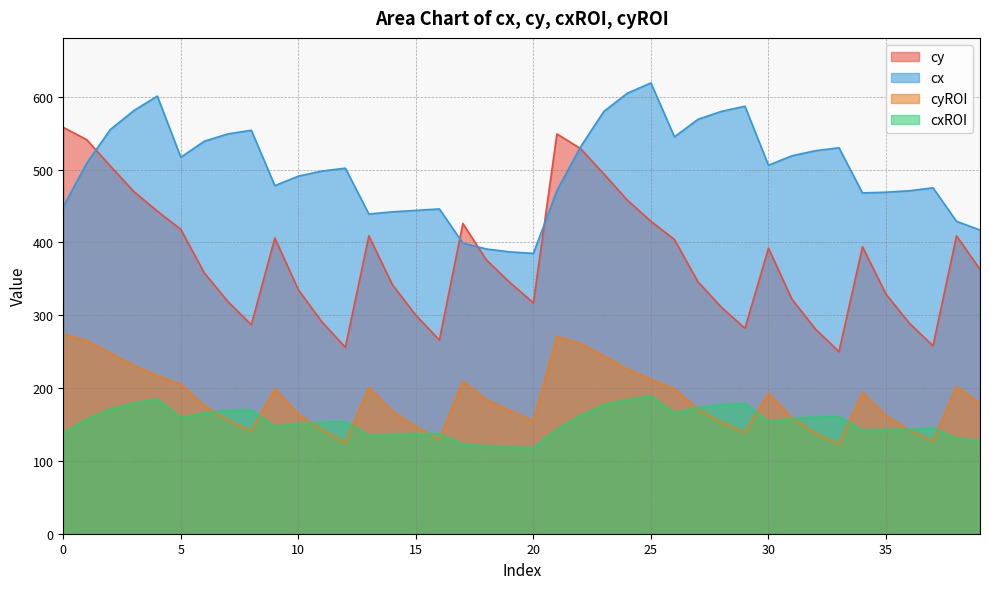

How many distinct data groups are displayed?

4